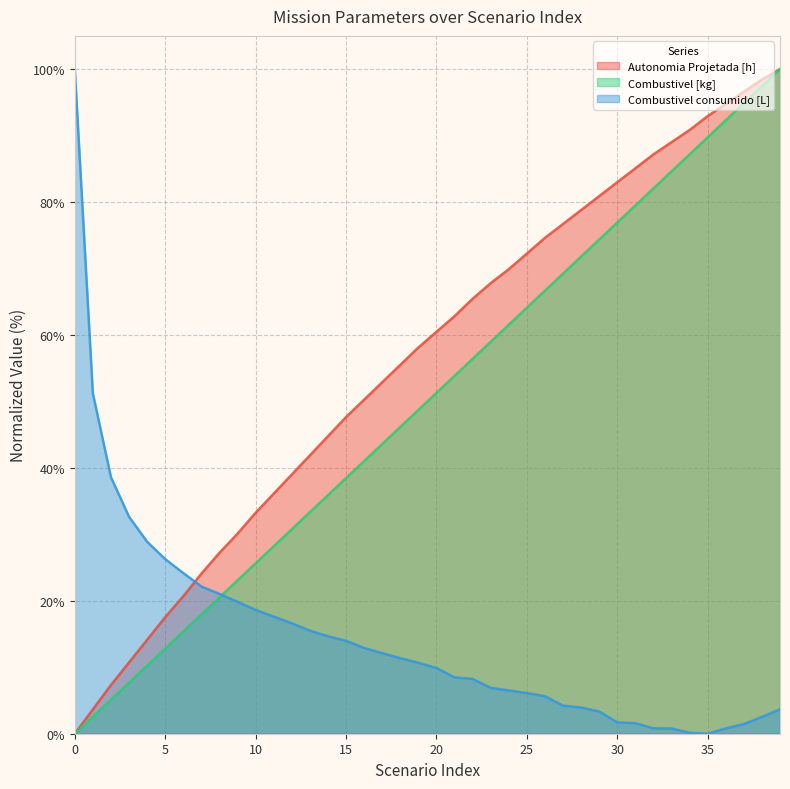

How many values in the Combustivel [kg] series are below 51?

20